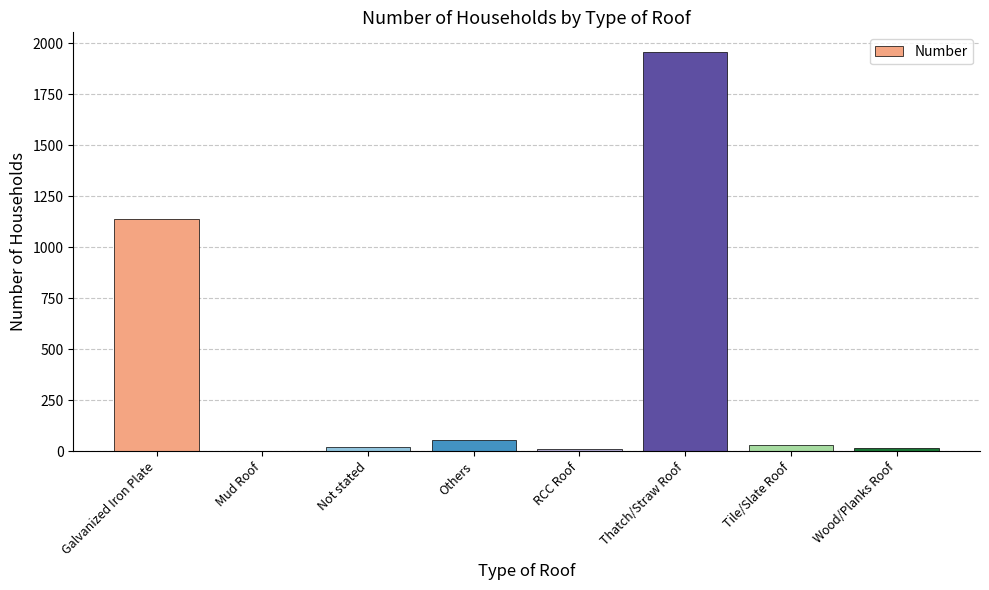

Which has a higher value, Galvanized Iron Plate or Tile/Slate Roof?

Galvanized Iron Plate